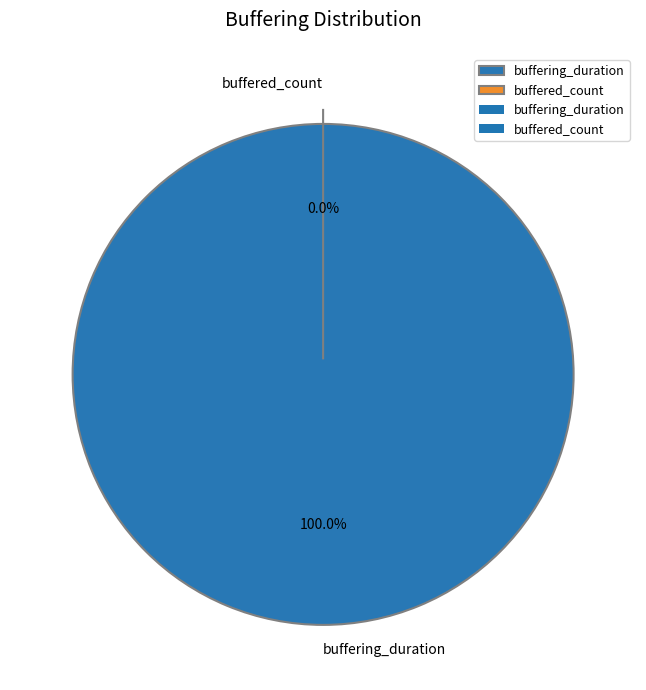

What is the ratio of the value at buffering_duration to the value at buffered_count?

51718608.1